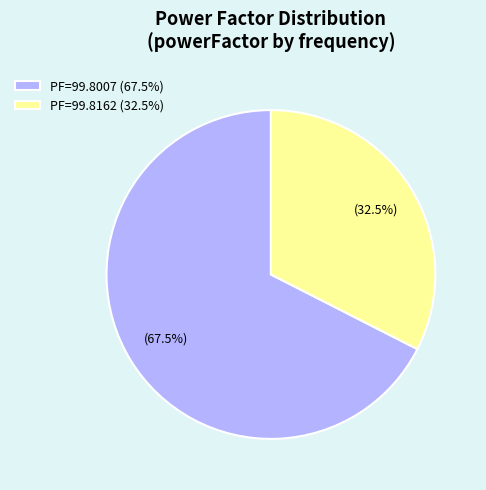

Which slice represents more than half of the pie?

PF=99.8007 (67.5%)